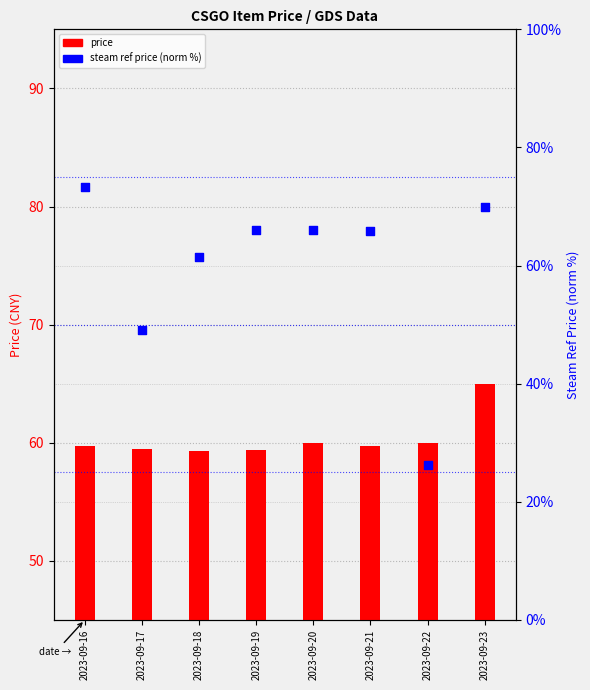

Which series reaches the maximum Y coordinate?

steam ref price (norm)